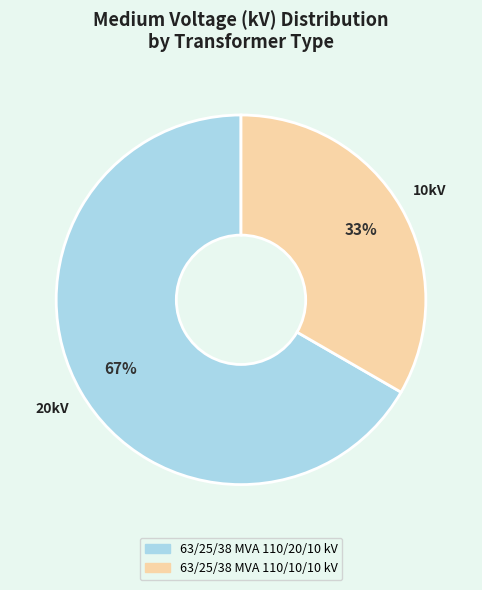

Which slice is the smallest?

63/25/38 MVA 110/10/10 kV